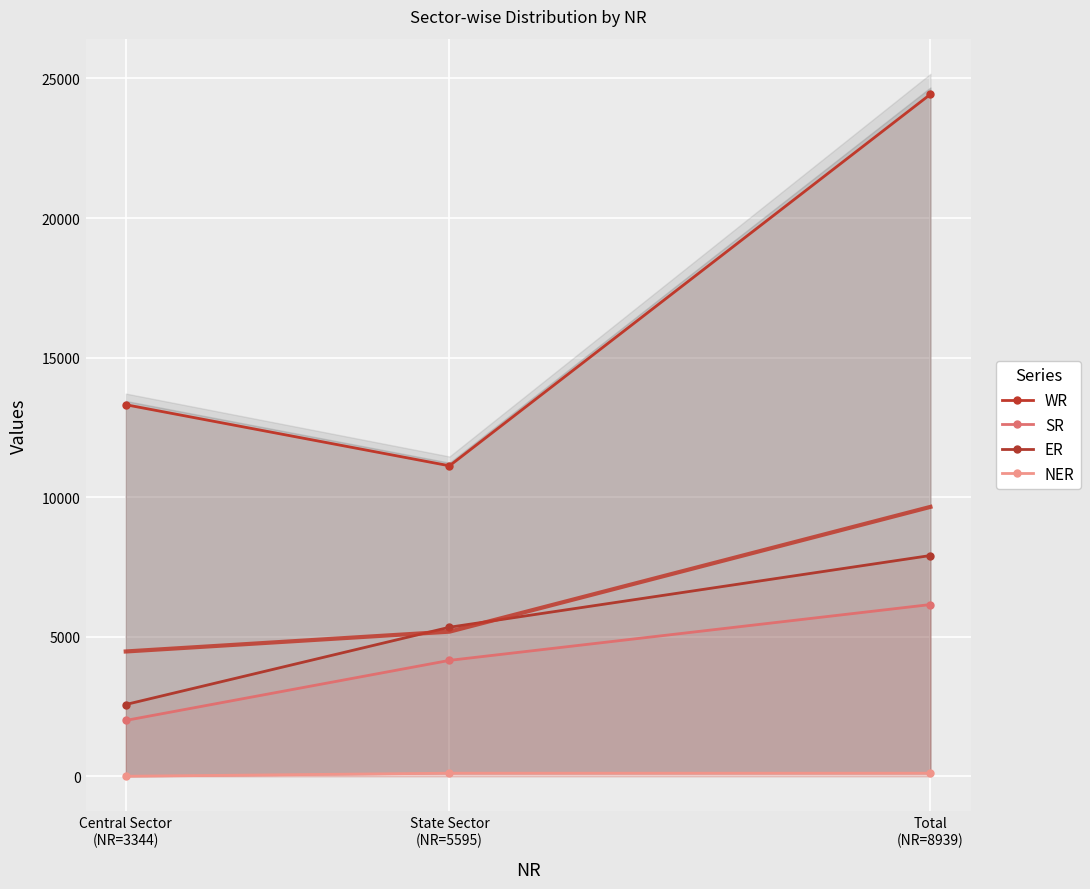

The ER series shows 1446 at Central Sector
(NR=3344). True or false?

False